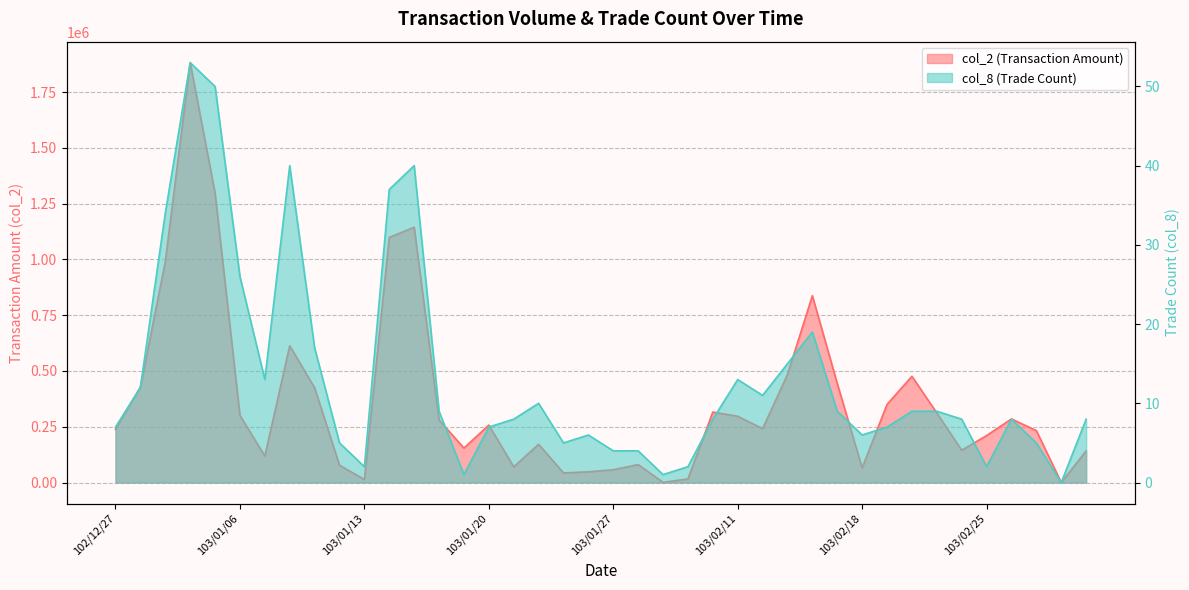

True or false: col_2 and col_8 cross at least once.

False